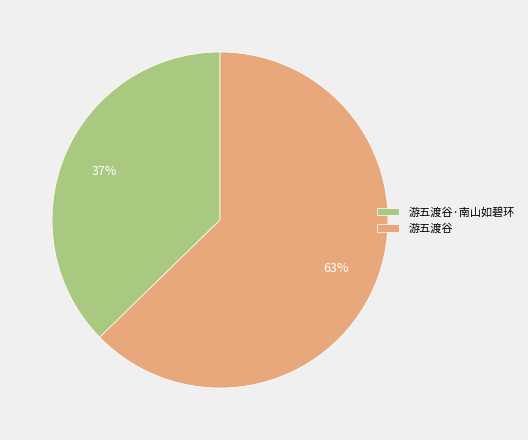

To the nearest percent, what portion does 游五渡谷·南山如碧环 represent?

37%